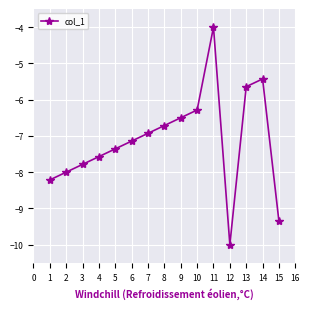

Where is the first local maximum?

11